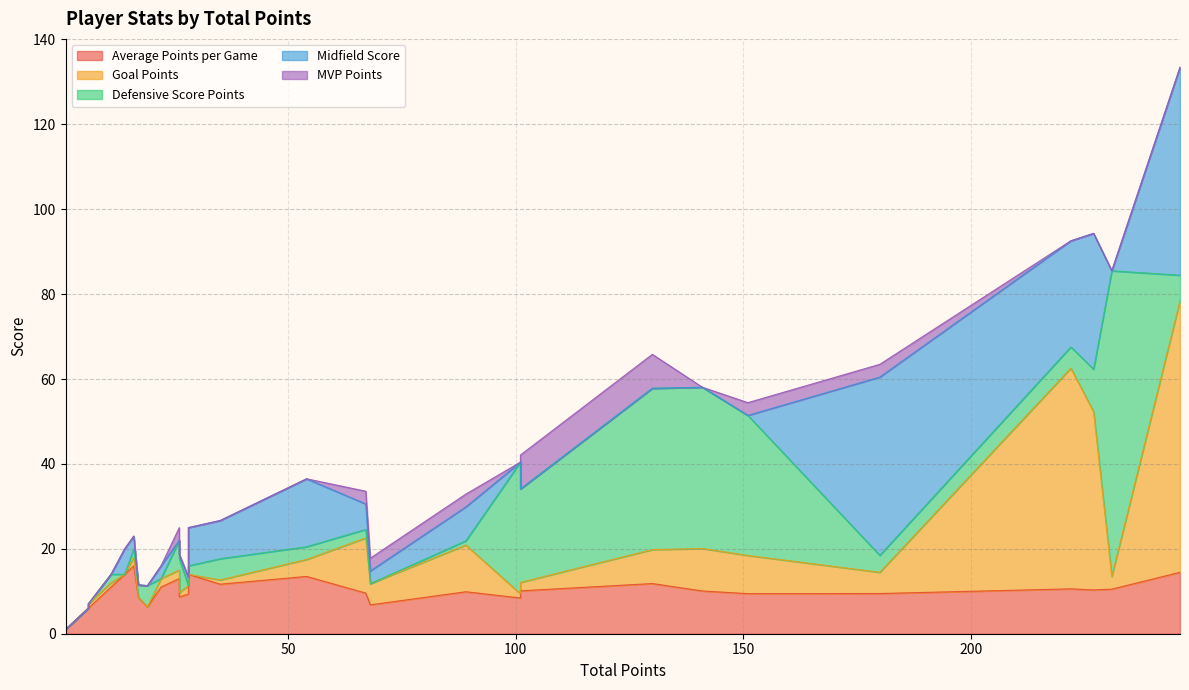

What is the maximum value shown in the chart?

72.0